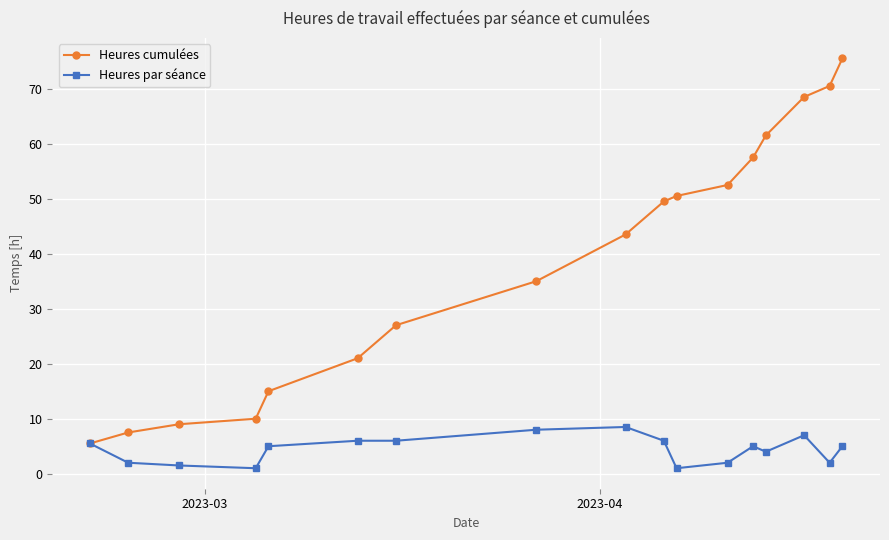

Reading right to left, list all the values displayed in this chart.

Heures cumulées: 75.5	70.5	68.5	61.5	57.5	52.5	50.5	49.5	43.5	35.0	27.0	21.0	15.0	10.0	9.0	7.5	5.5
Heures par séance: 5.0	2.0	7.0	4.0	5.0	2.0	1.0	6.0	8.5	8.0	6.0	6.0	5.0	1.0	1.5	2.0	5.5